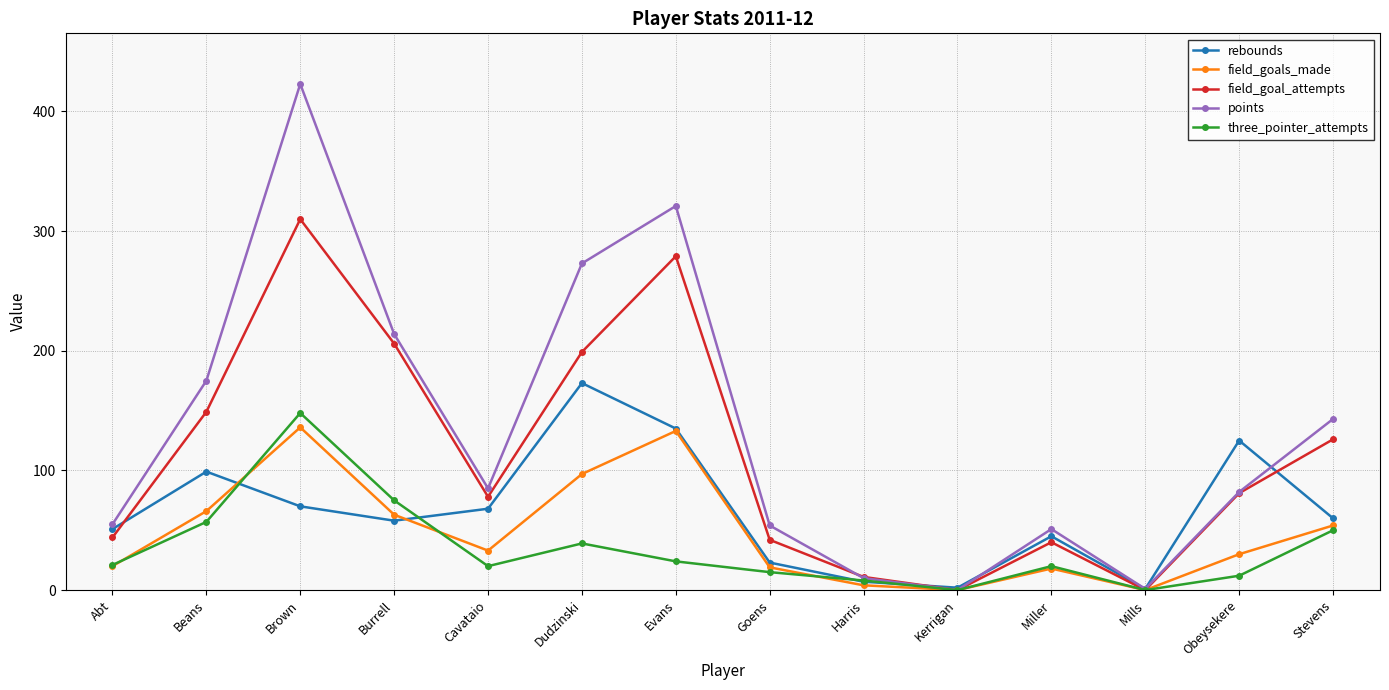

How many lines are shown in the chart?

5